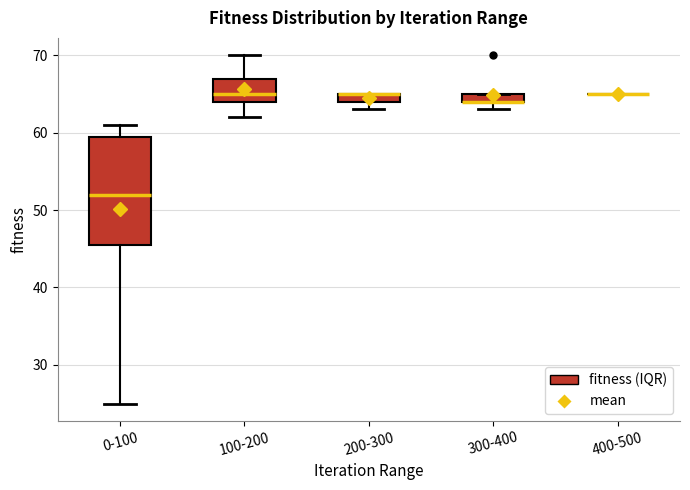

Where does the median line of the box for 100-200 sit on the y-axis? The values are not printed on the chart, so give them approximately, as read against the axis.

65